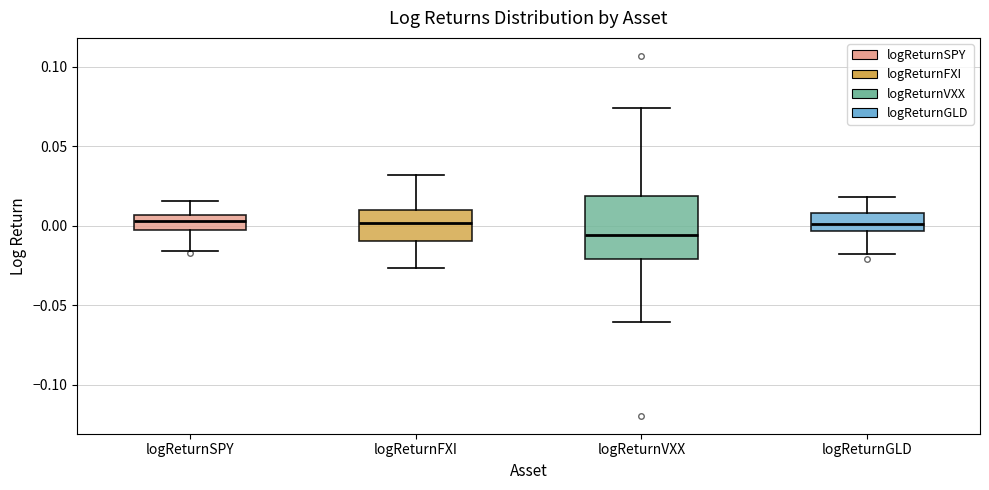

Reading left to right, read every box against the y-axis: the position of its median line, the range the box covers, and the ends of its whiskers. The values are not printed on the chart, so give them approximately, as read against the axis.

logReturnSPY: median 0.005 (inside the box), box -0.005 to 0.005, whiskers -0.015 to 0.015
logReturnFXI: median 0.000, box -0.010 to 0.010, whiskers -0.025 to 0.030
logReturnVXX: median -0.005, box -0.020 to 0.020, whiskers -0.060 to 0.075
logReturnGLD: median 0.000, box -0.005 to 0.010, whiskers -0.020 to 0.020